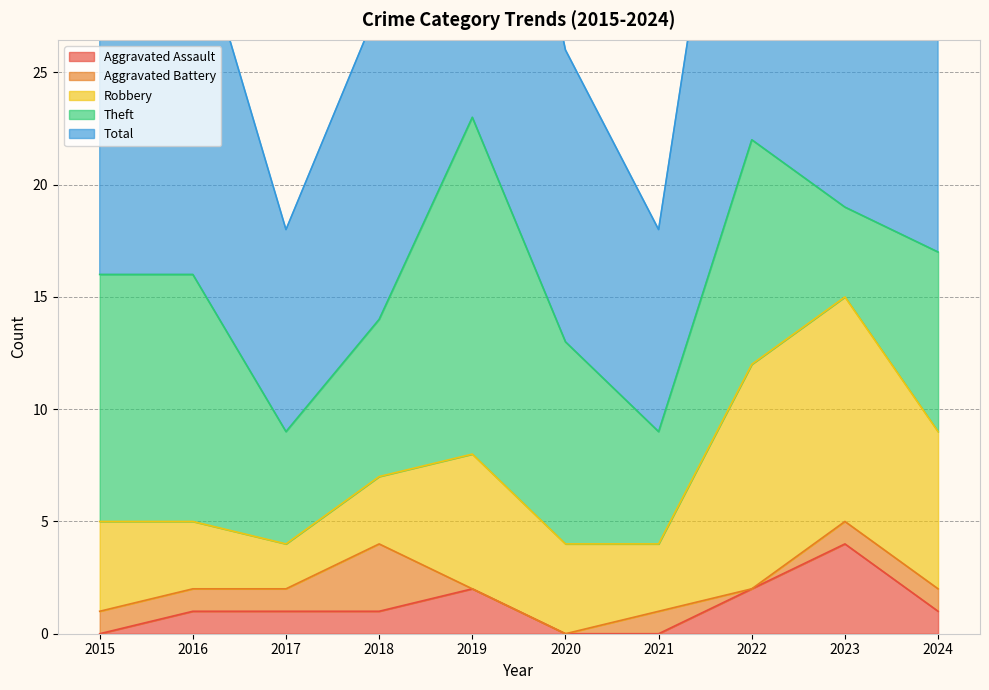

Which category has the highest value in the Aggravated Assault series?

2023